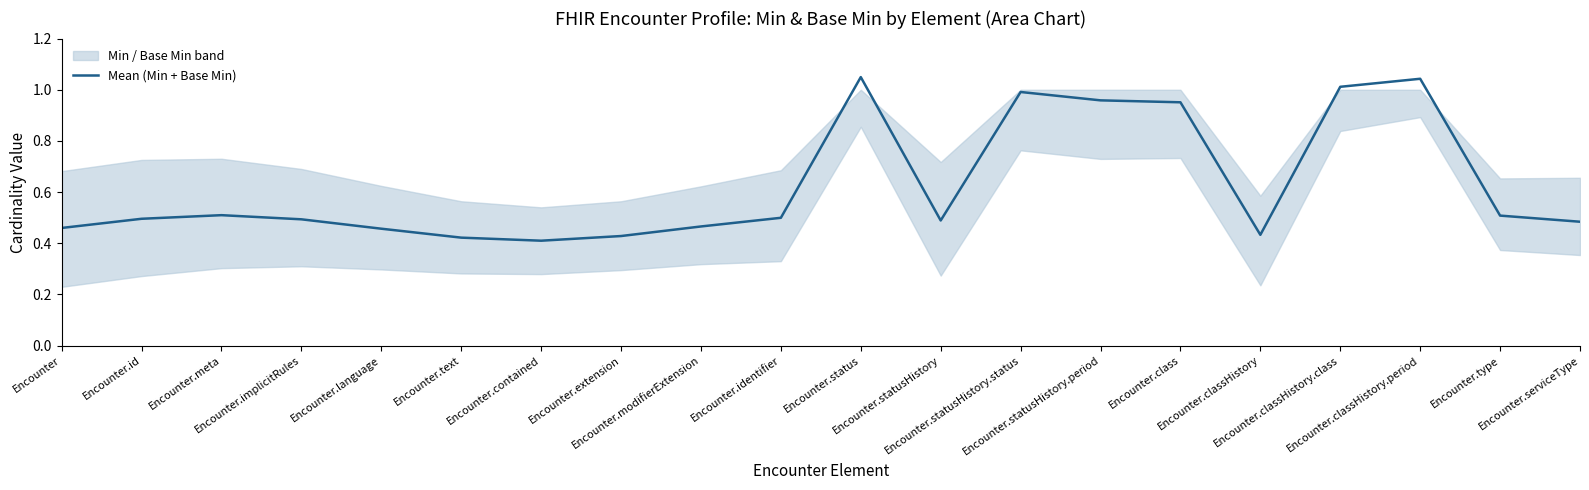

What is the label of the 3rd point from the right?

Encounter.classHistory.period